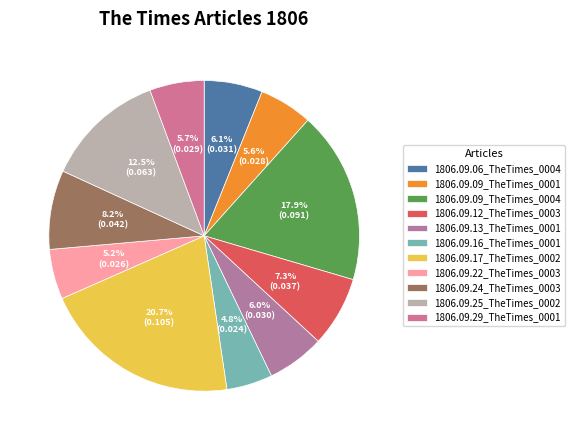

How much of the chart is everything except 1806.09.06_TheTimes_0004?

93.9%